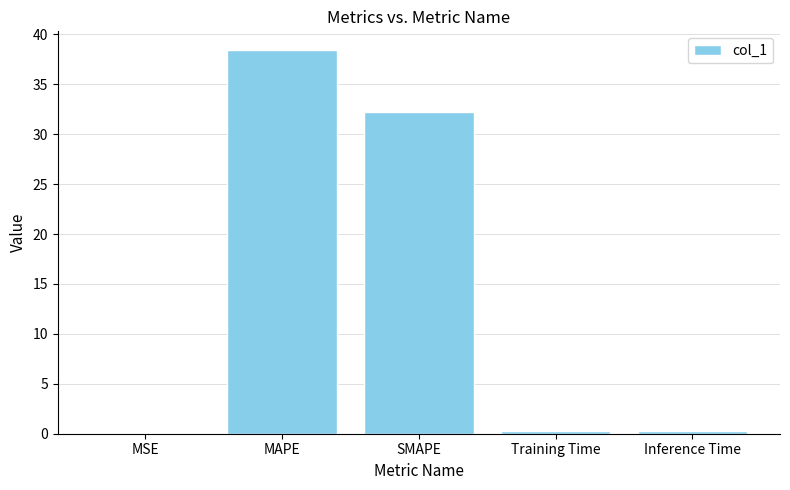

What is the average value?

14.2